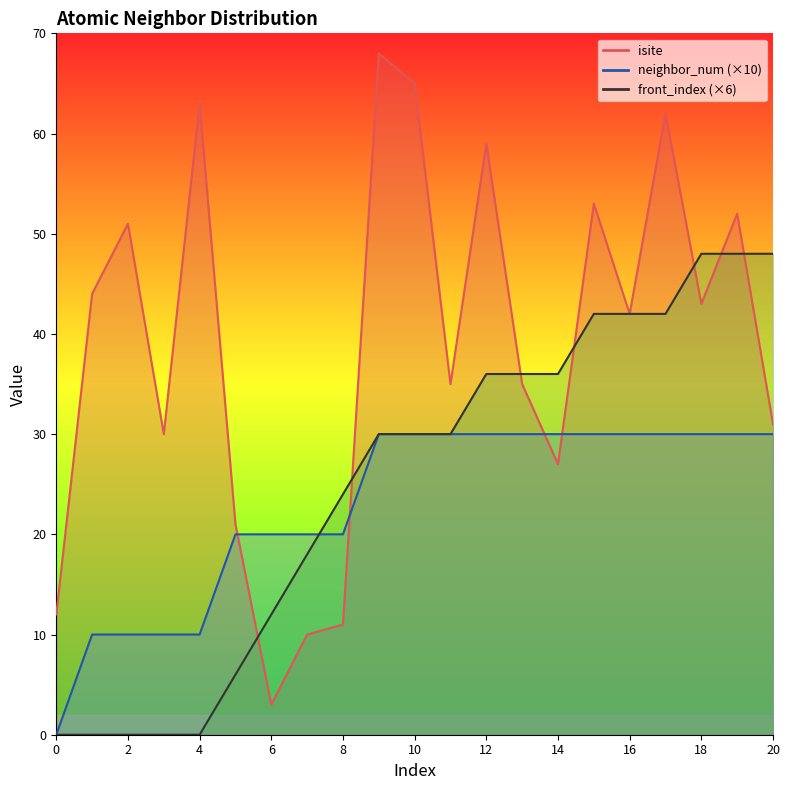

What are all the series names shown in the legend?

isite, neighbor_num, front_index